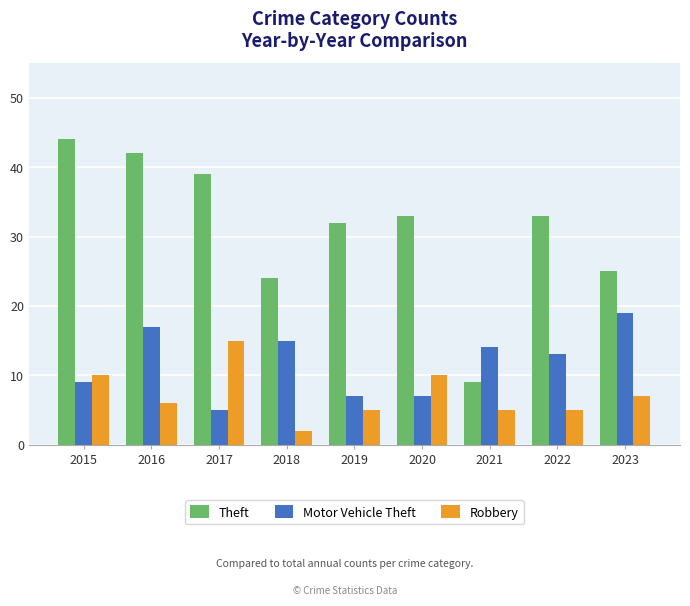

Which series has the largest total across all categories?

Theft